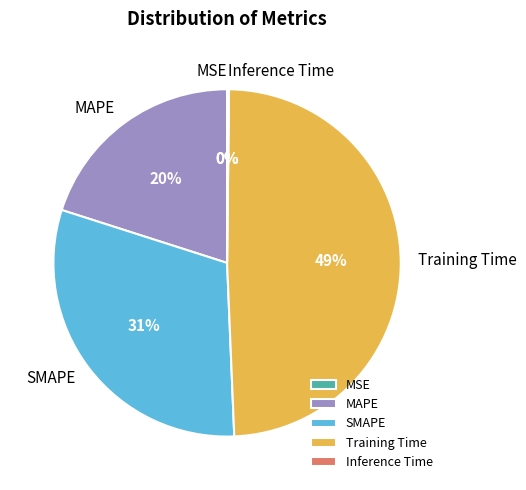

Does SMAPE represent more than half of the total?

No